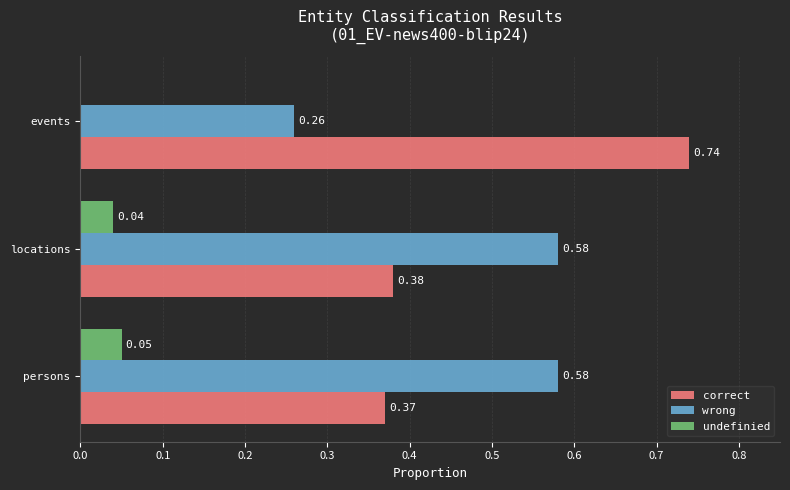

How many categories are shown in the chart?

3